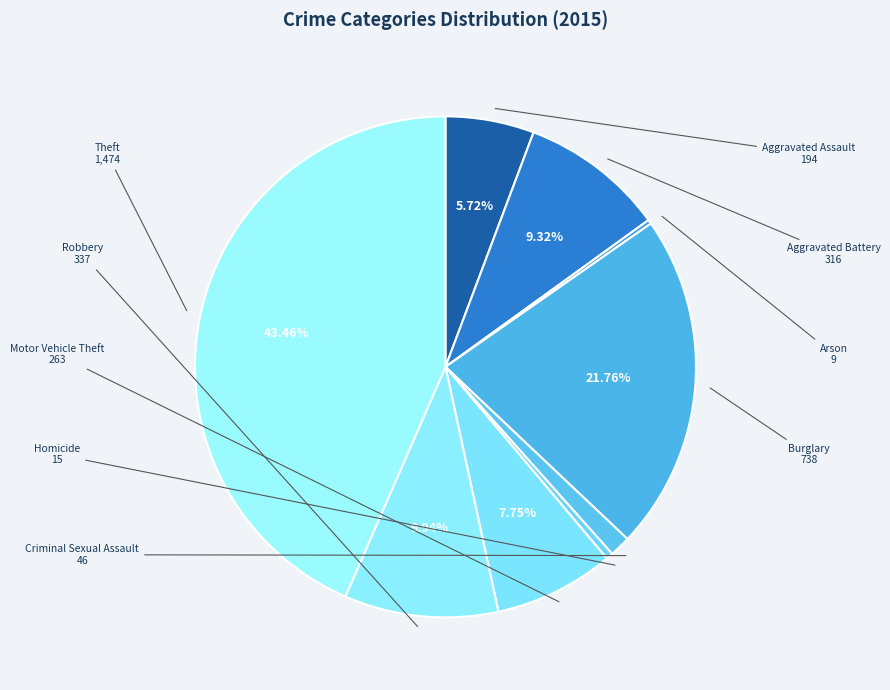

Does any single category account for the majority?

No